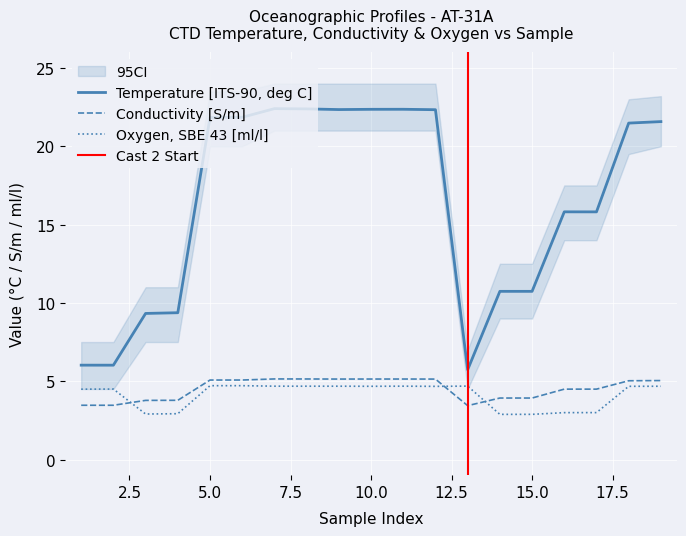

What is the lowest value of the Oxygen, SBE 43 [ml/l] series?

2.9